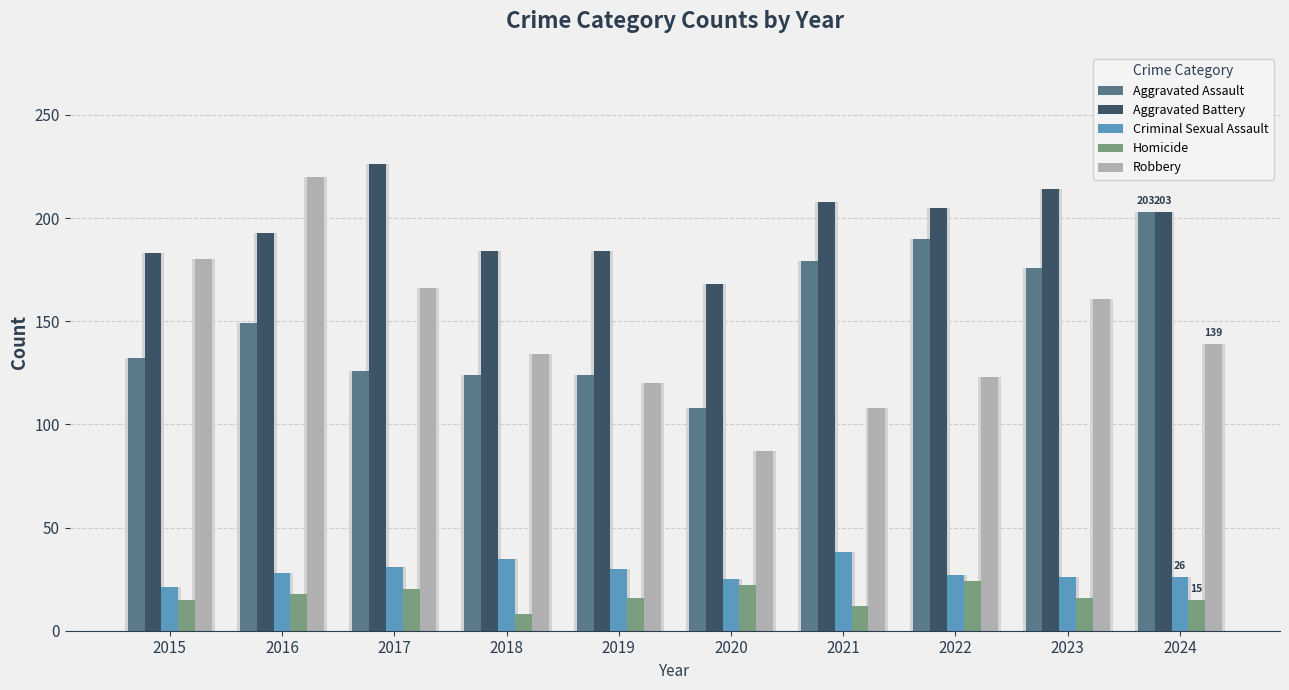

What is the sum of the Aggravated Battery values at 2018 and 2024?

387